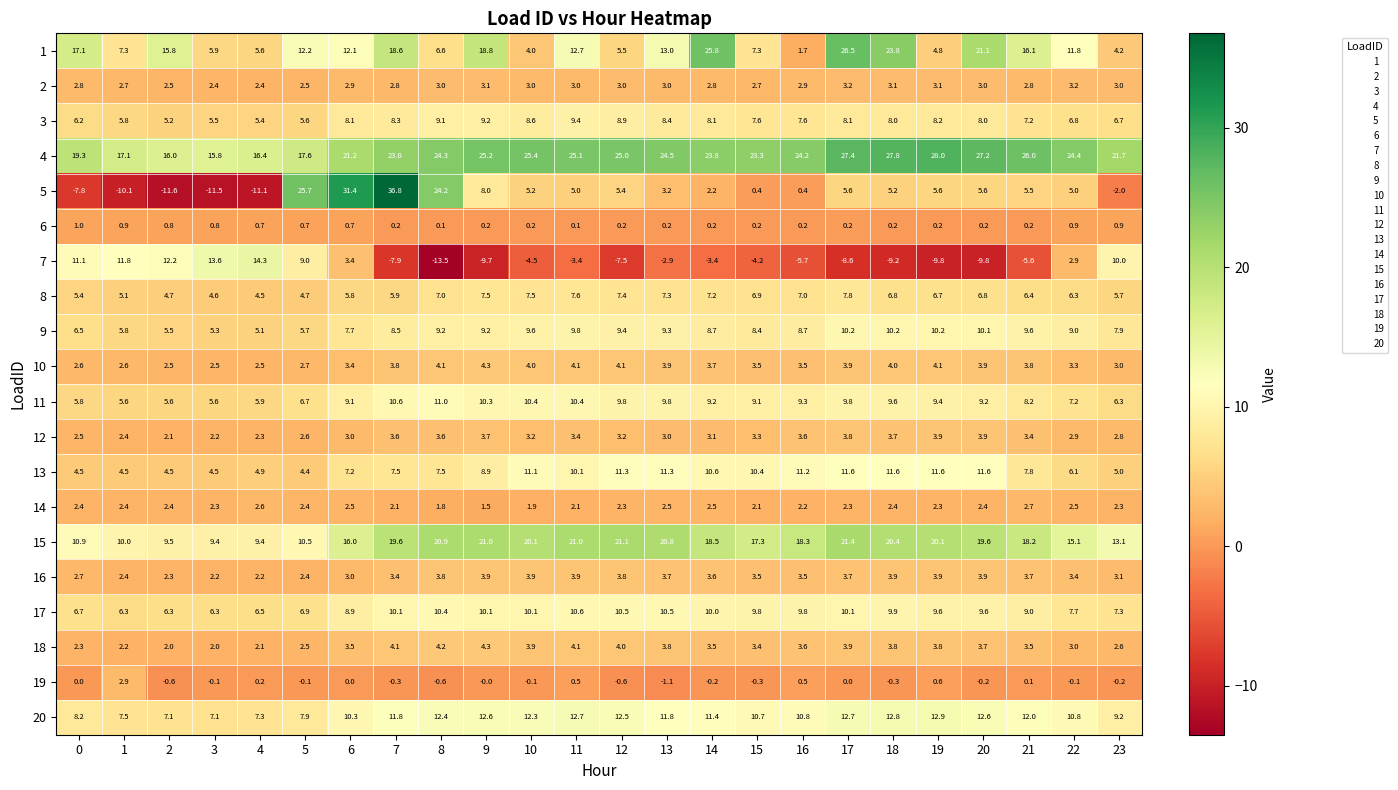

Where is 8 nearest to the value 6?

7